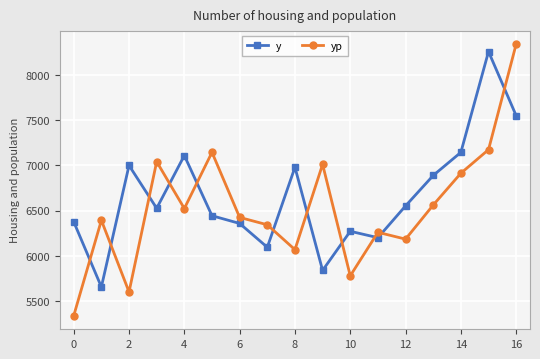

Which series has the widest spread of values?

yp